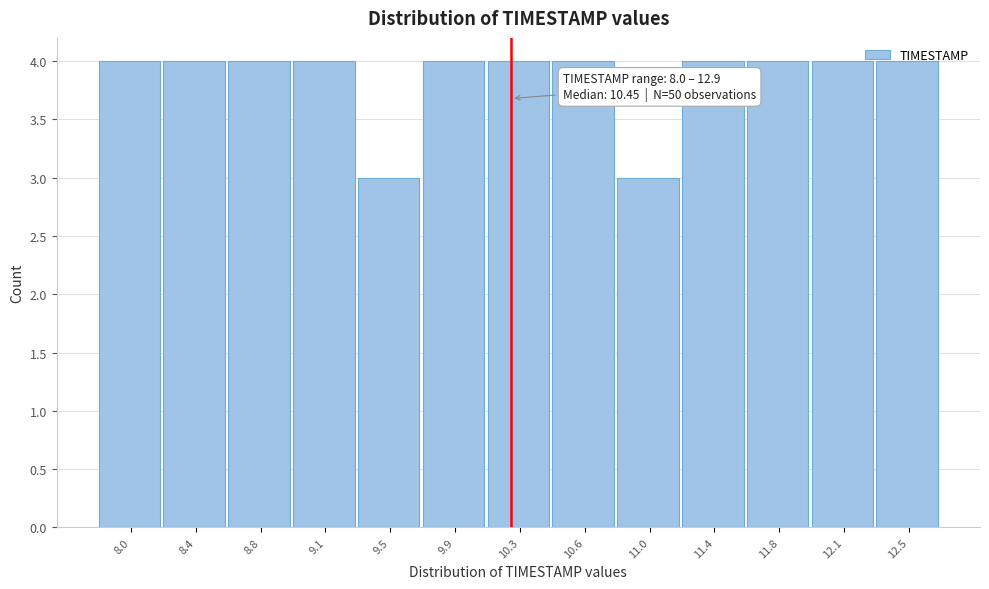

What is the smallest value displayed?

3